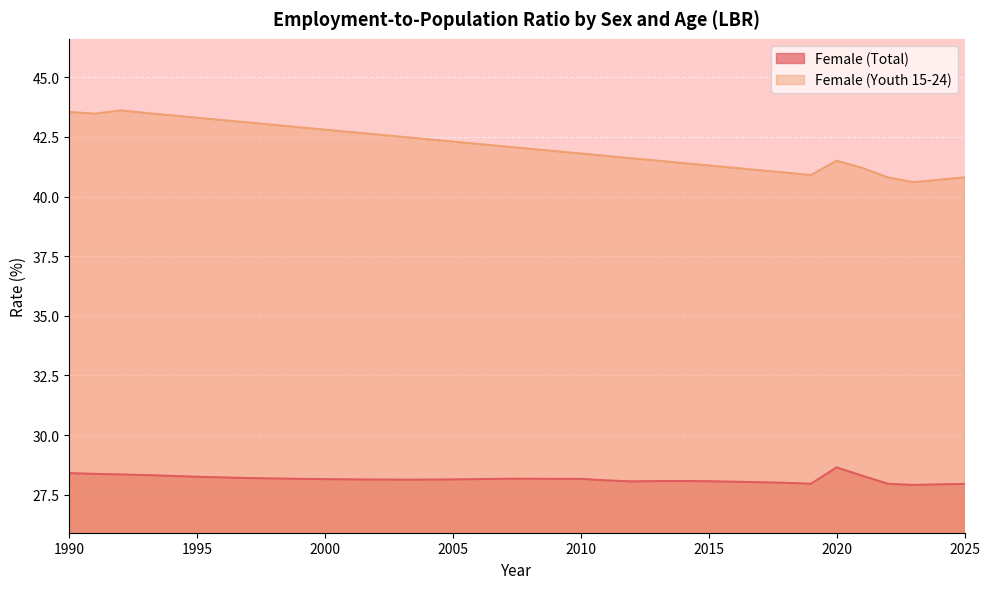

Which has a higher value, 2018 or 2011?

2011